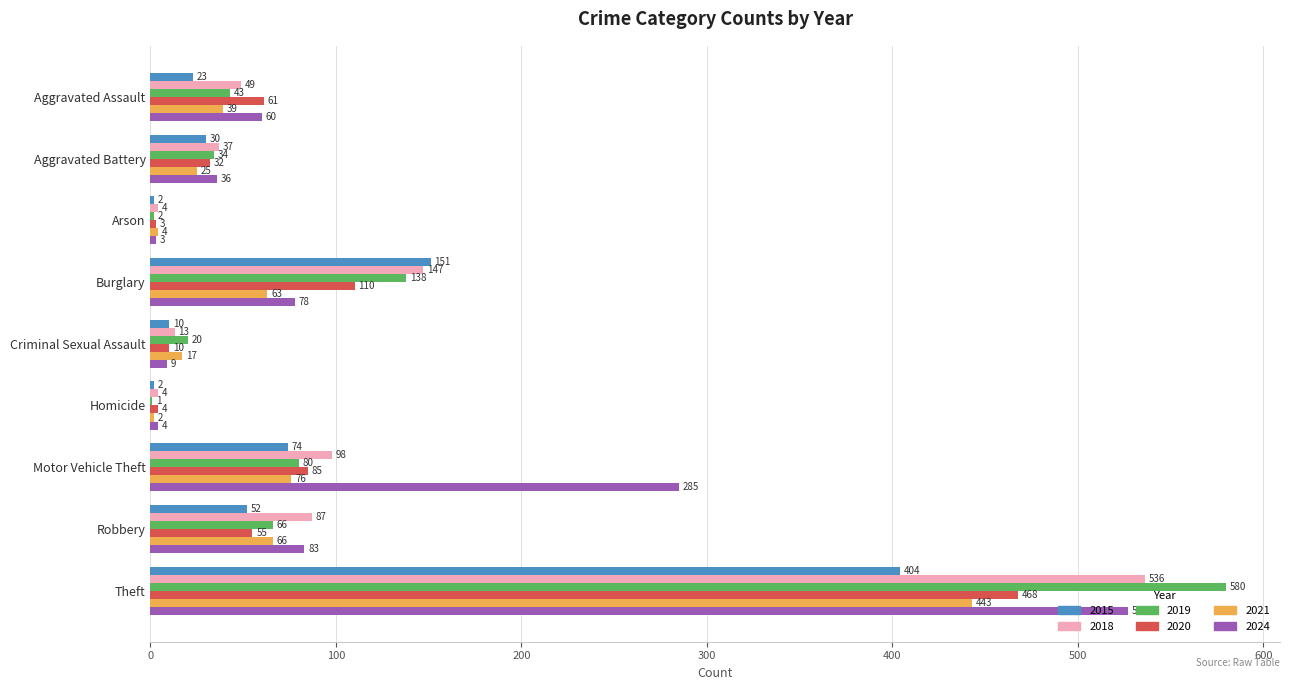

The 2015 series shows 404 at Theft. True or false?

True